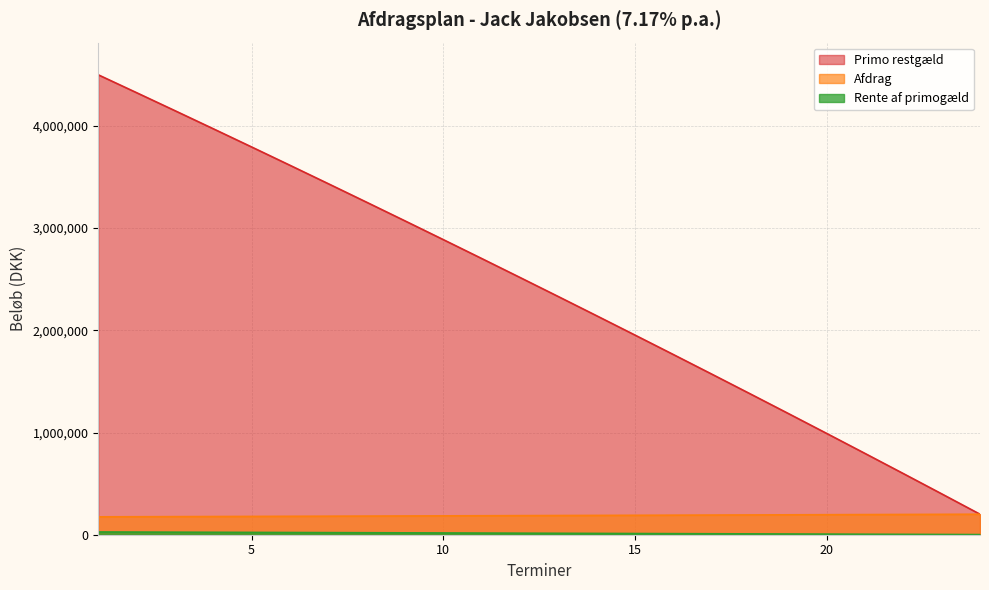

At how many categories does at least one series exceed 2205317?

13